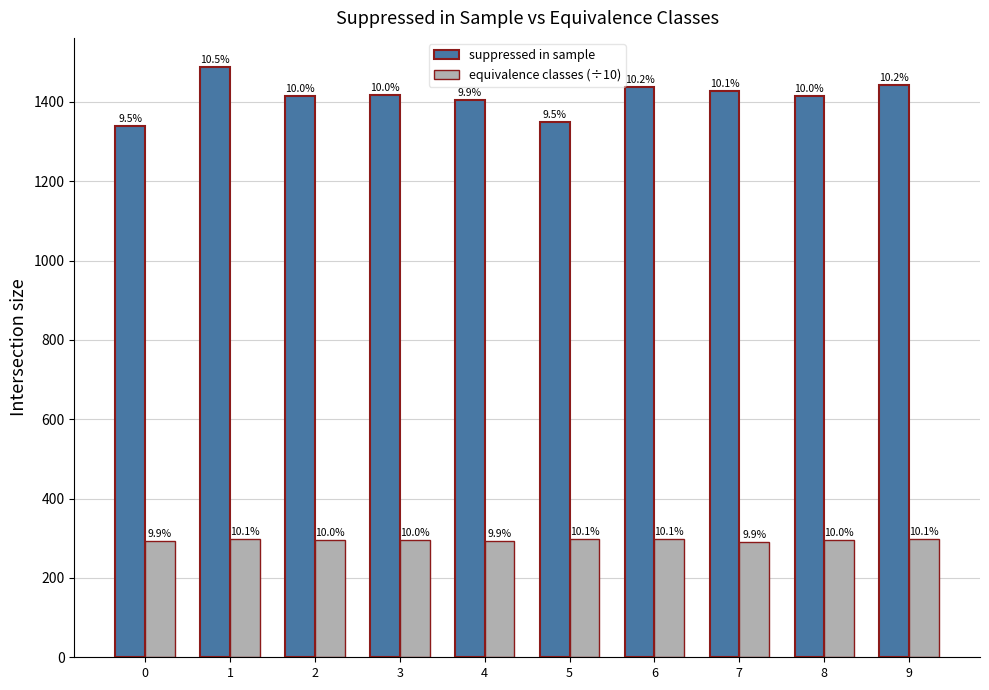

Reading right to left, transcribe all the data shown in this chart.

suppressed in sample: 1442.0	1414.0	1427.0	1437.0	1349.0	1404.0	1418.0	1415.0	1487.0	1339.0
equivalence classes (÷10): 297.1	295.3	291.3	297.3	297.5	293.1	296.0	294.7	297.5	293.3